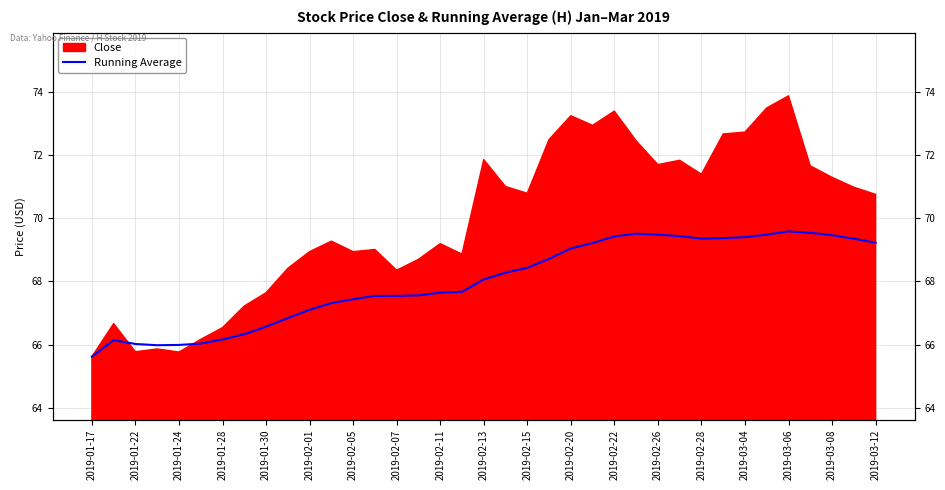

True or false: the data shows 119.1 at 2019-03-08.

False